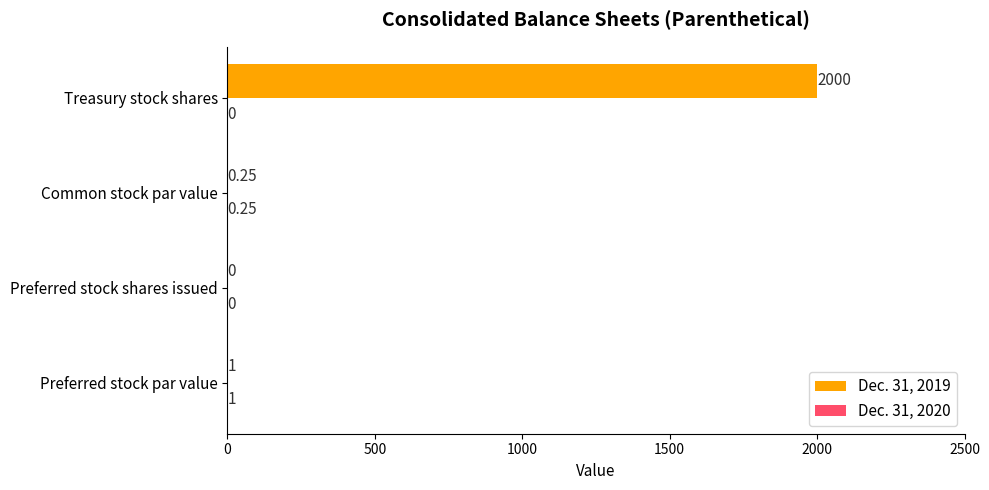

Which category has the highest value in the Dec. 31, 2019 series?

Treasury stock shares